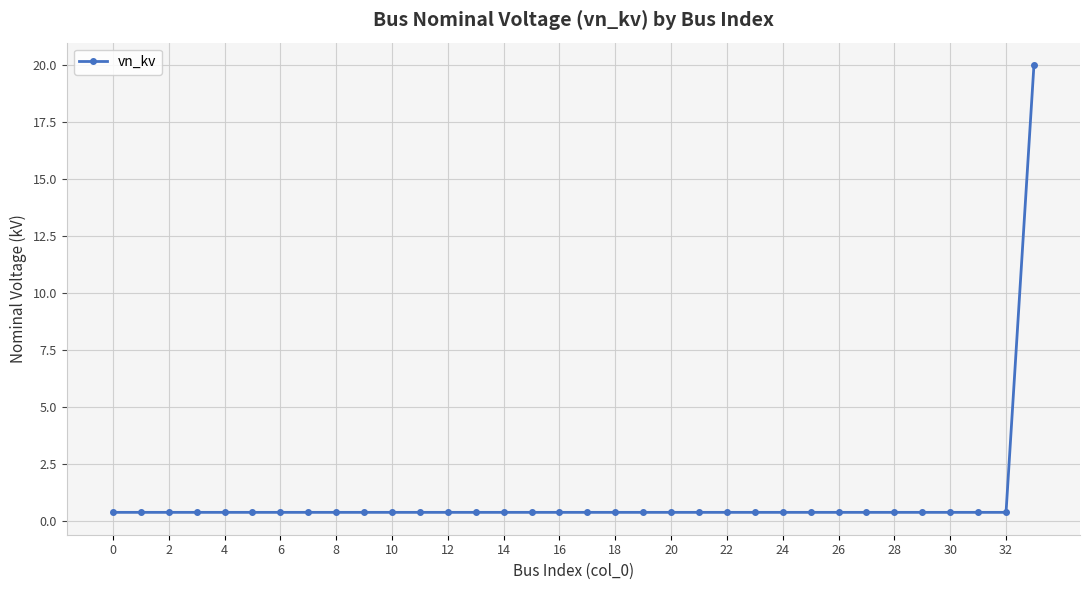

What is the greatest value displayed?

20.0